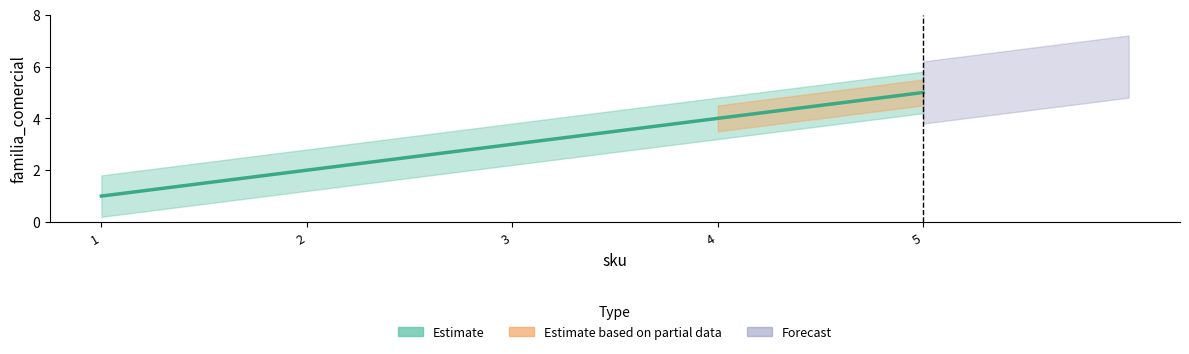

The chart shows a value of 2 at 3. True or false?

False